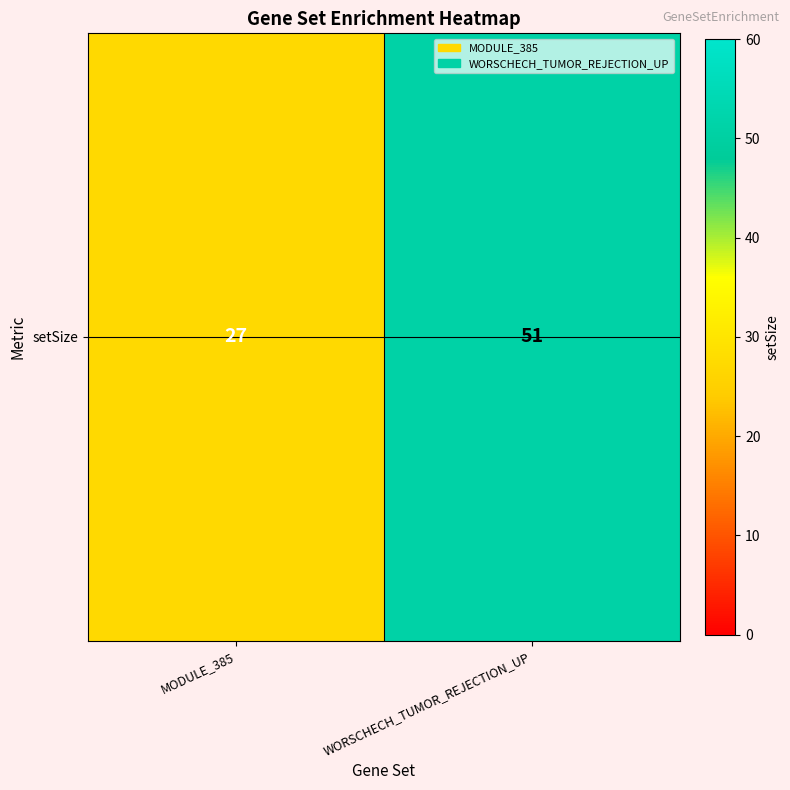

What is the difference between the maximum and minimum values?

24